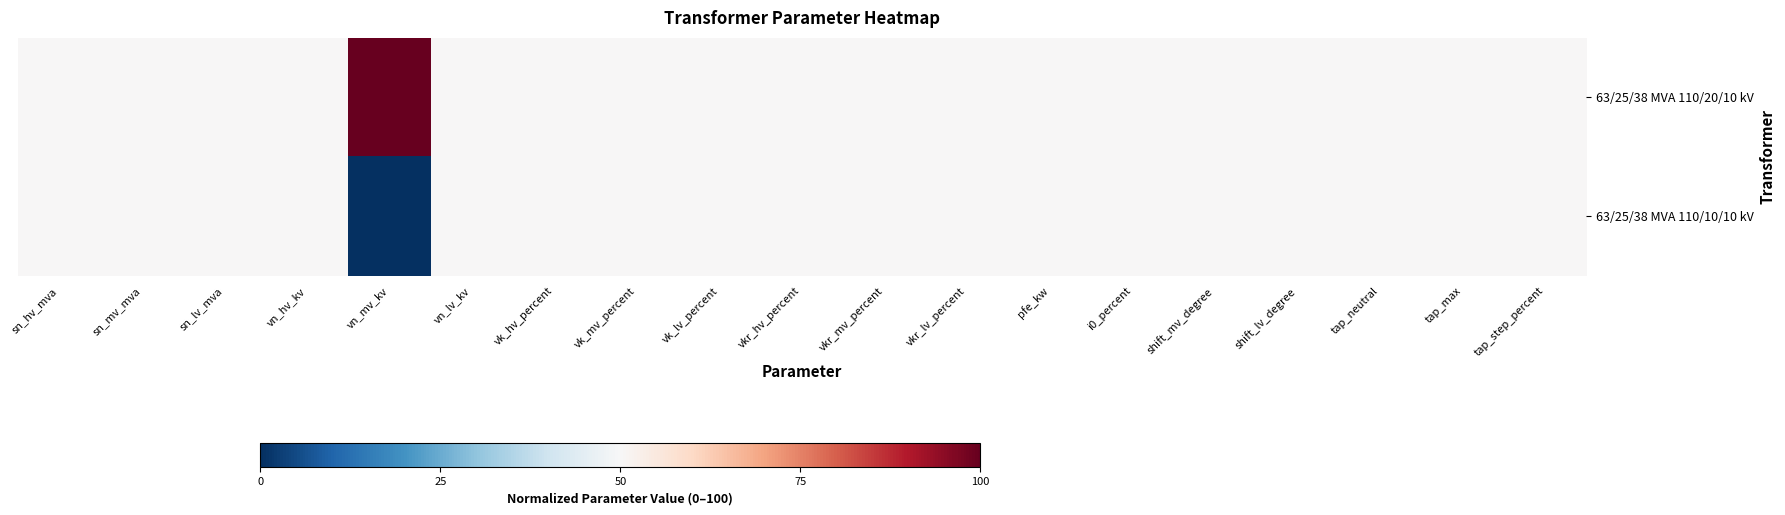

At sn_lv_mva, list the series in order from smallest to largest.

63/25/38 MVA 110/20/10 kV, 63/25/38 MVA 110/10/10 kV